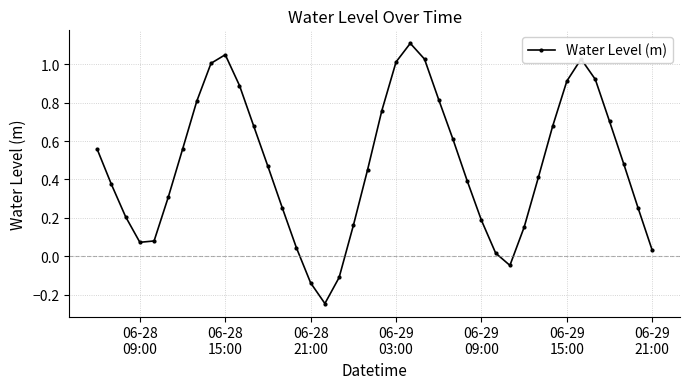

How many interior local peaks (higher than both neighbors) does the data have?

3